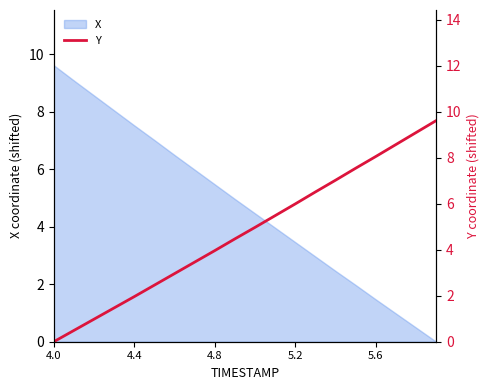

At which label does X reach its peak?

4.0